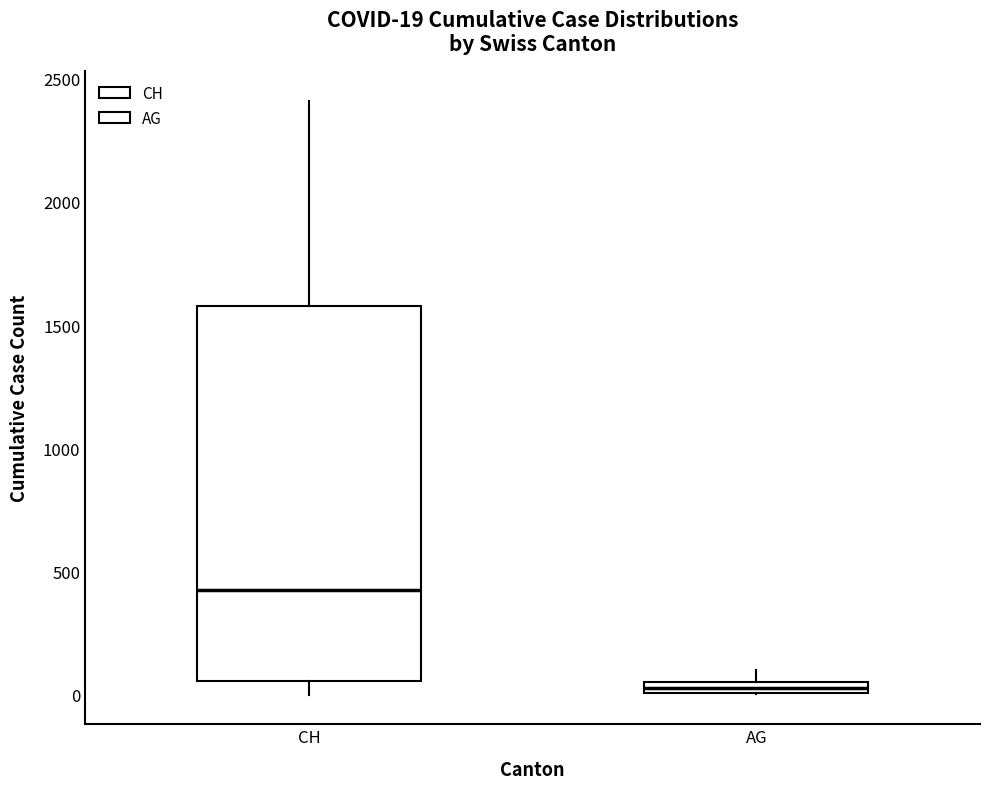

Which box is the tallest, from its lower edge to its upper edge?

CH